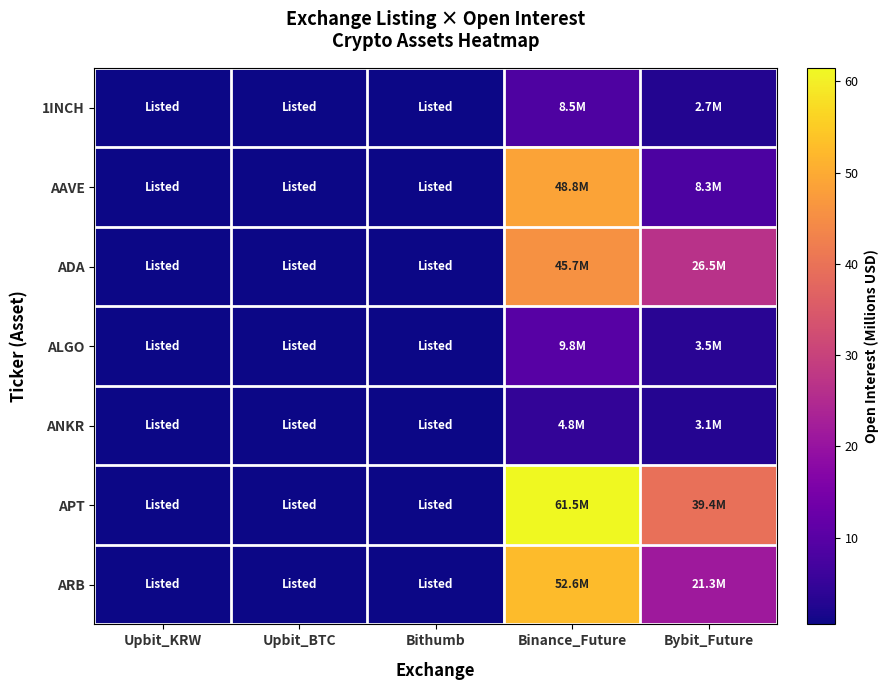

Which category has the lowest value across all series?

Upbit_KRW